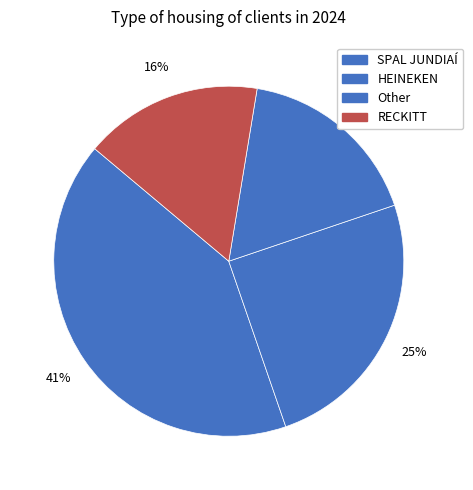

Is there any slice that represents more than half of the pie?

No